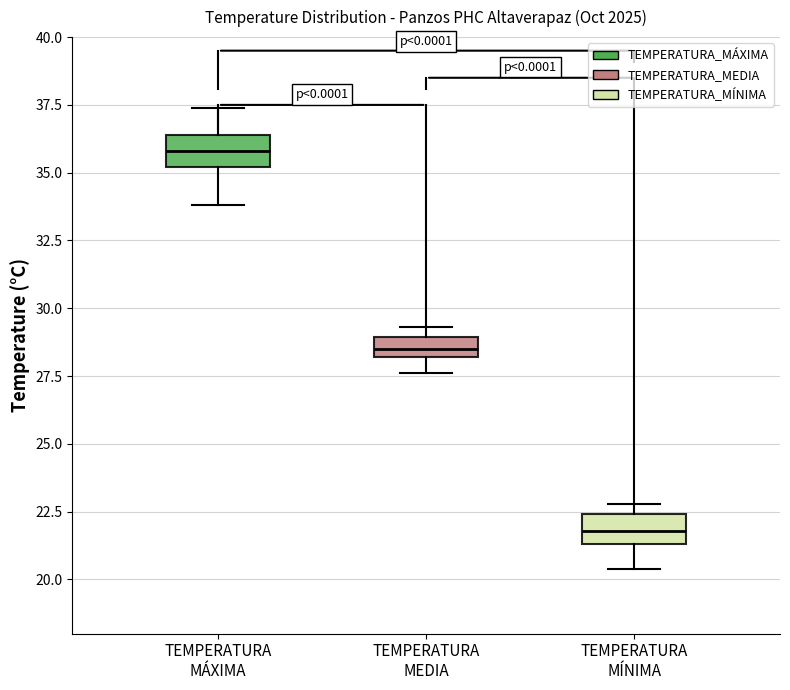

Where is the lower edge of the box for TEMPERATURA MÁXIMA on the y-axis? The values are not printed on the chart, so give them approximately, as read against the axis.

35.0